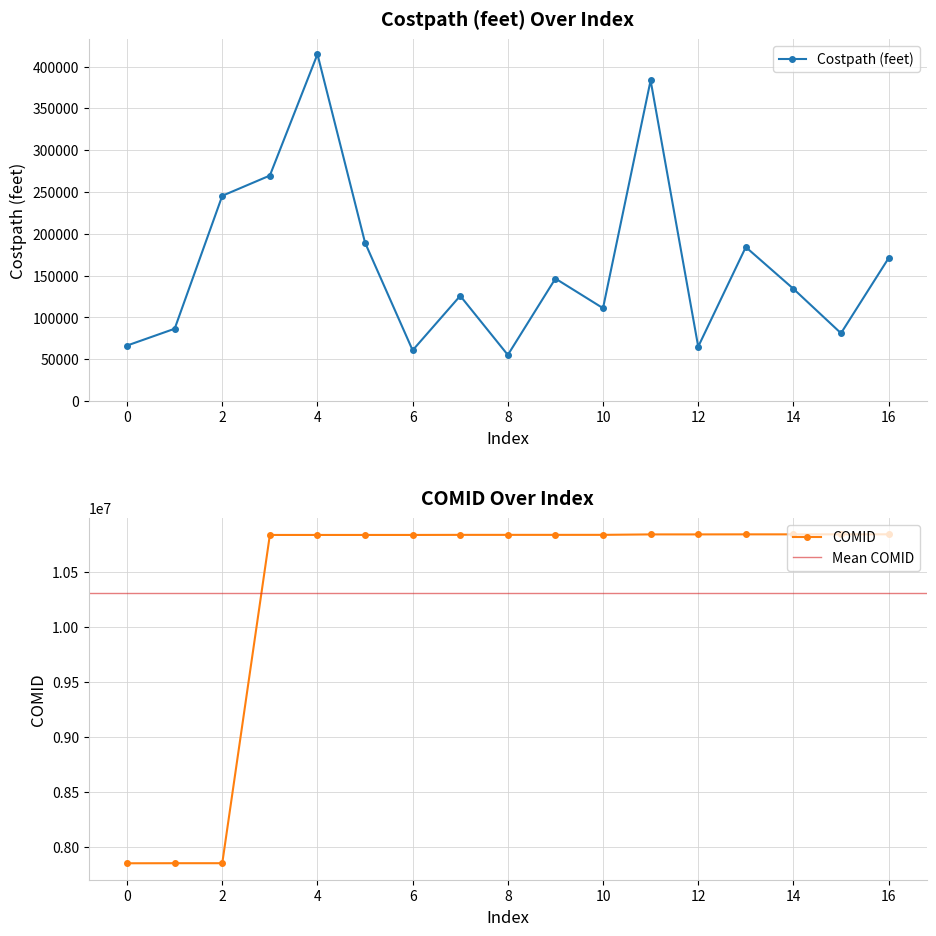

At which category is the sum across all series the highest?

4